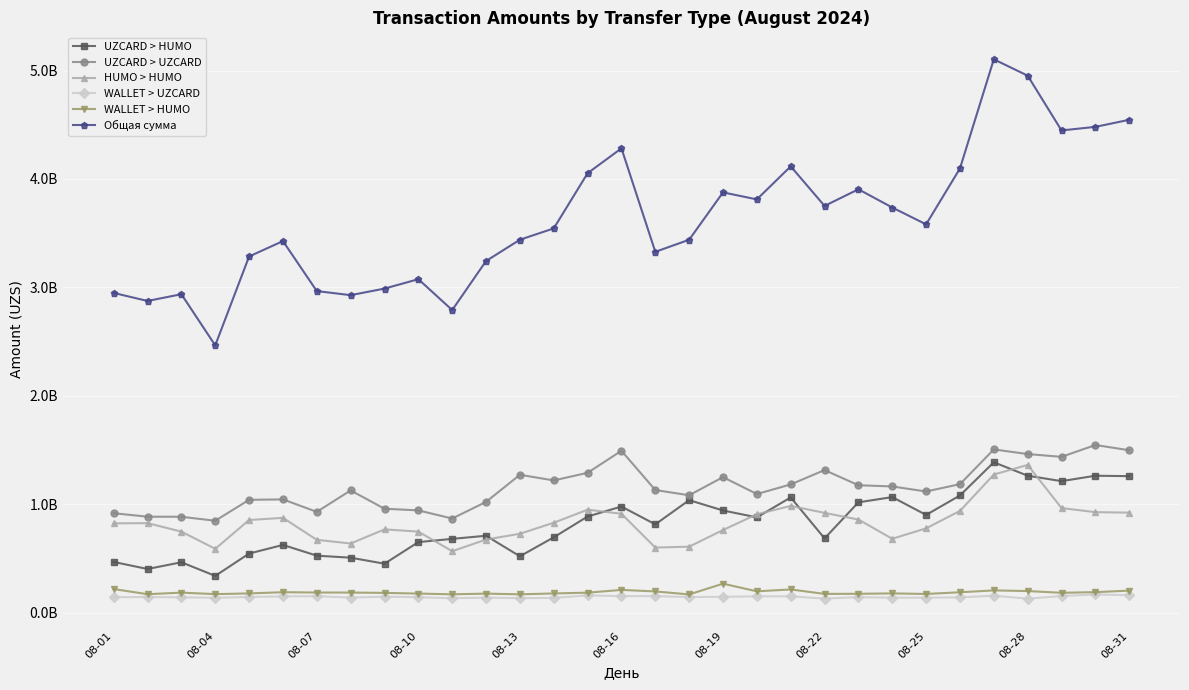

What are all the series names shown in the legend?

UZCARD > HUMO, UZCARD > UZCARD, HUMO > HUMO, WALLET > UZCARD, WALLET > HUMO, Общая сумма